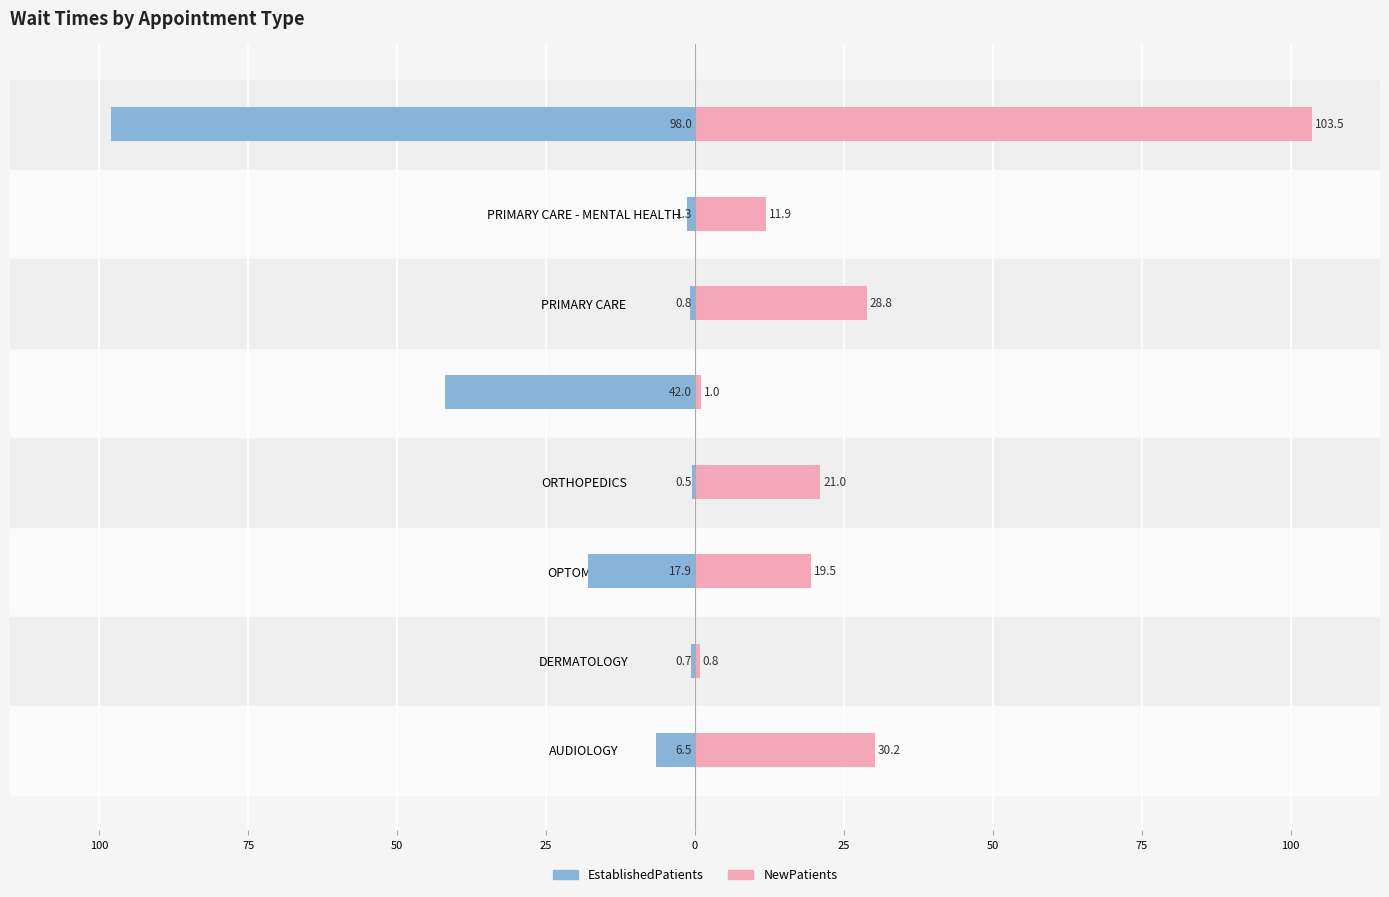

How many data points does each series have?

8